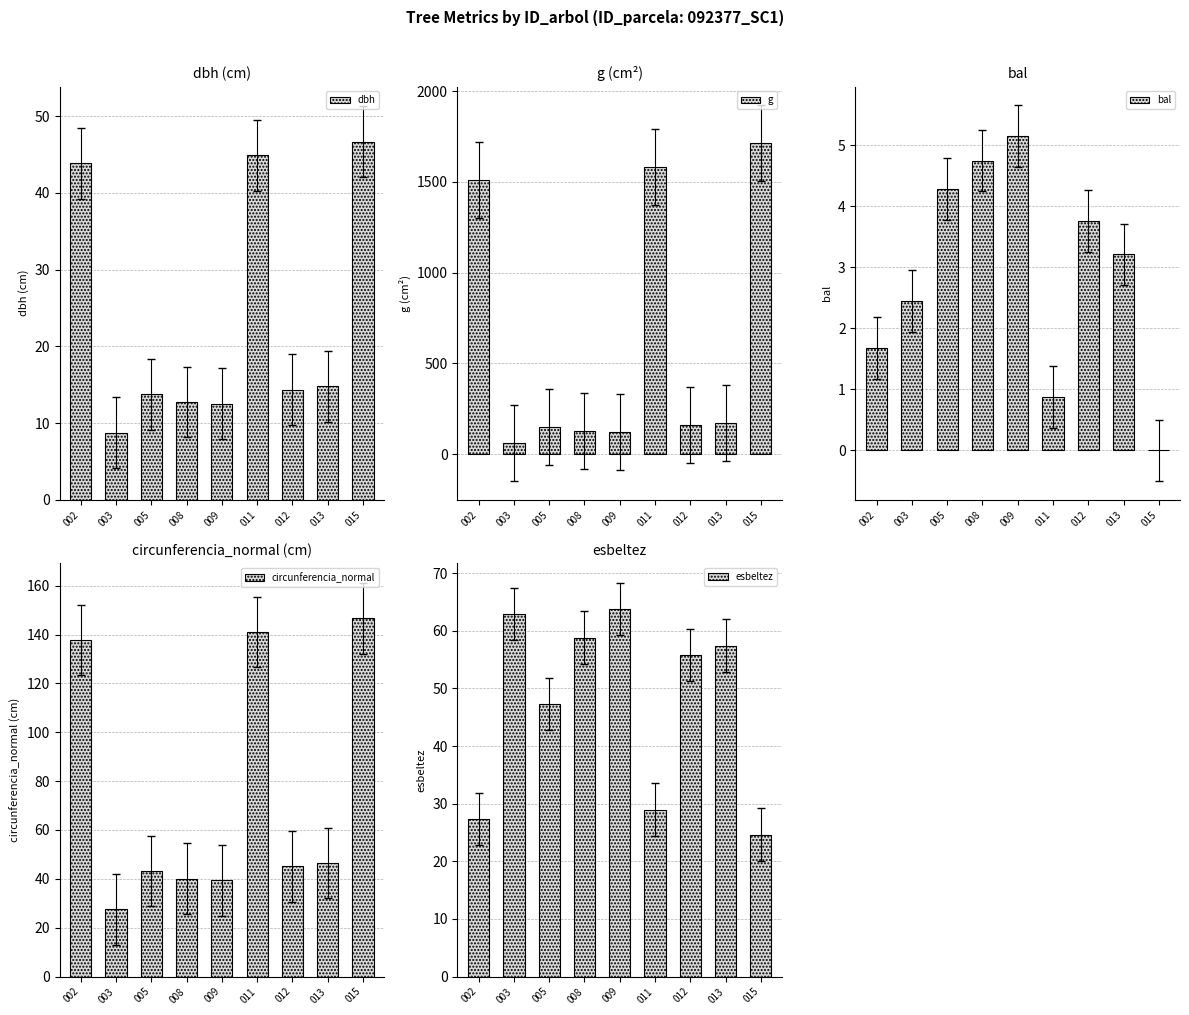

Which category has the highest value in the bal series?

009